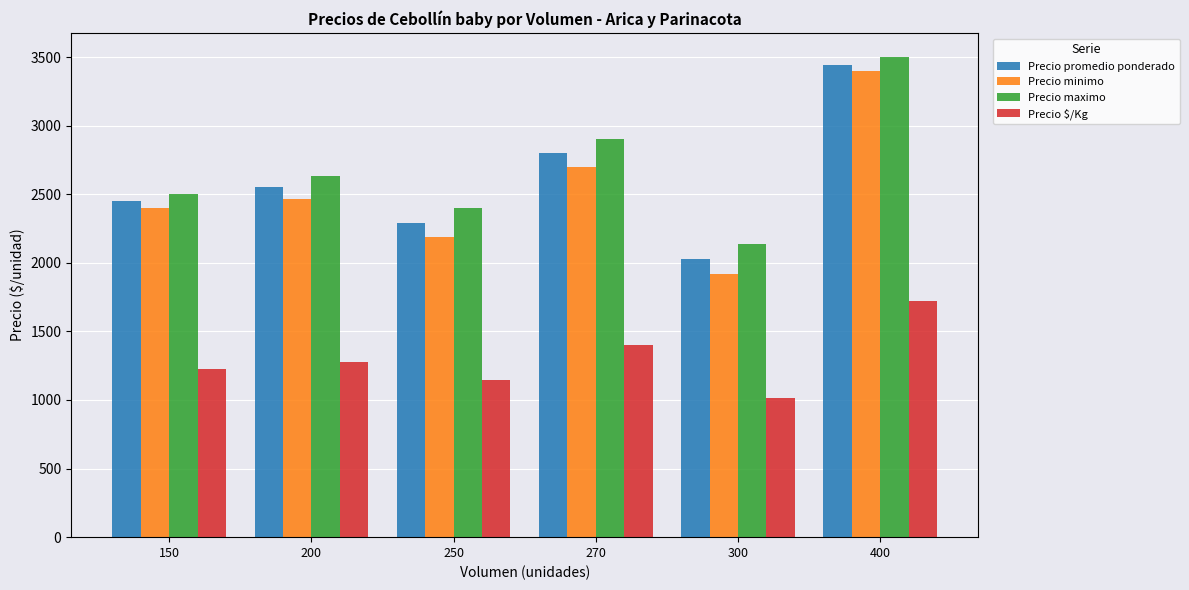

List the labels in order of Precio minimo value, largest first.

400, 270, 200, 150, 250, 300